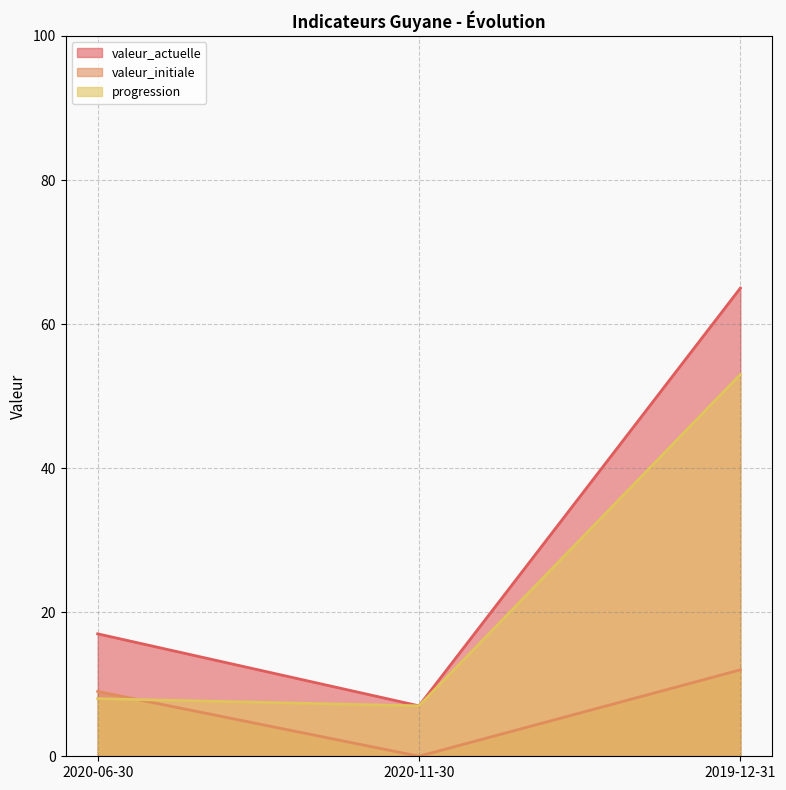

What is the maximum value shown in the chart?

65